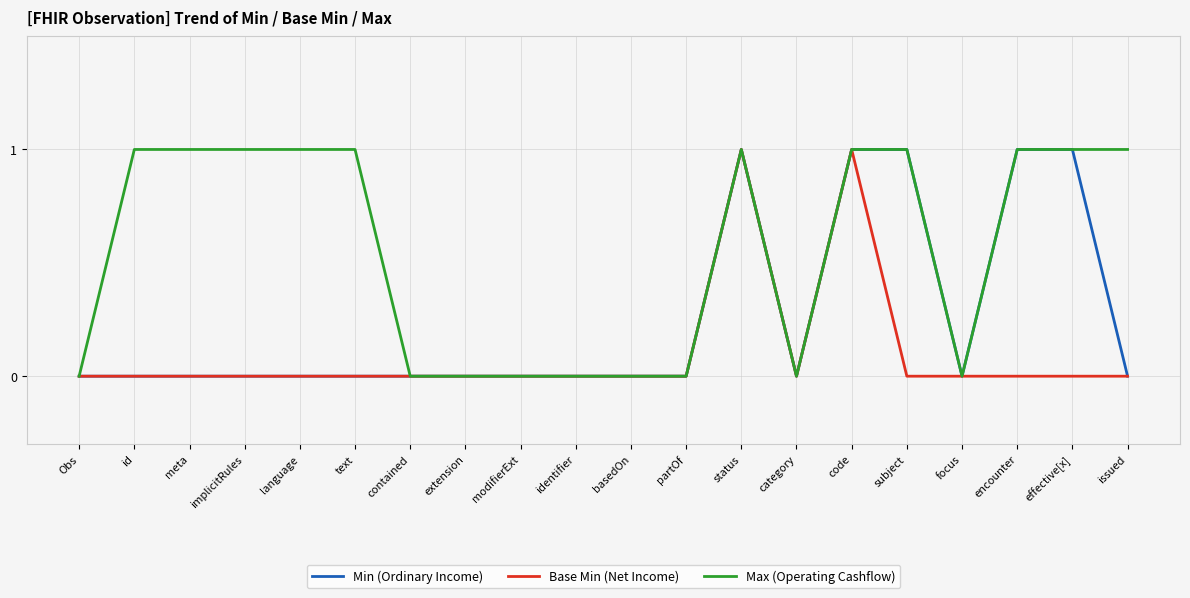

What position from the right is contained?

14